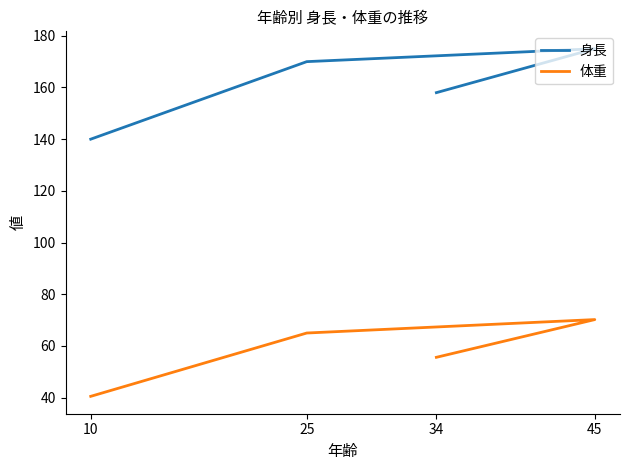

True or false: 体重 and 身長 cross at least once.

False